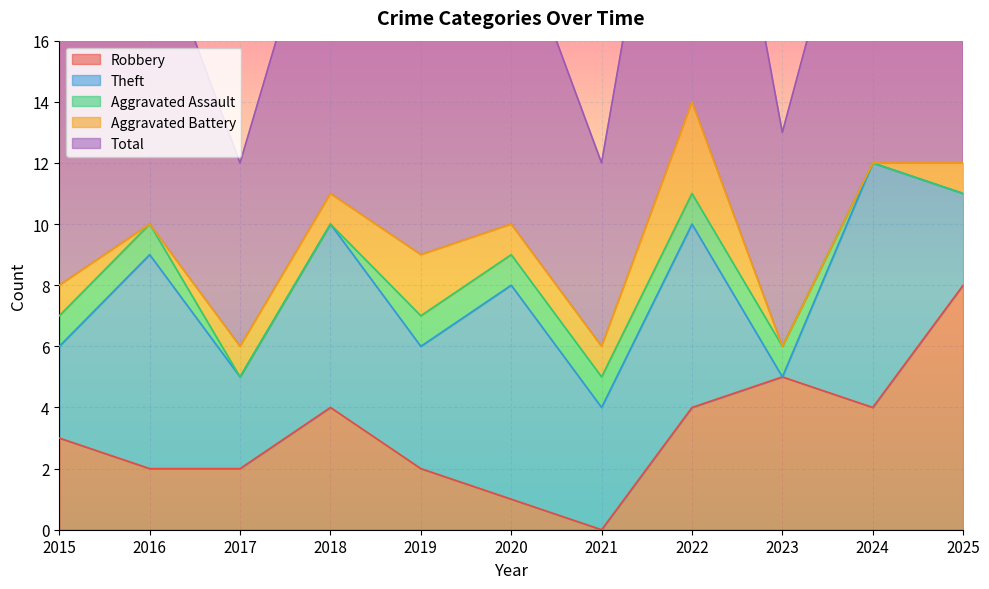

Reading left to right, transcribe all the data shown in this chart.

Robbery: 2015=3	2016=2	2017=2	2018=4	2019=2	2020=1	2021=0	2022=4	2023=5	2024=4	2025=8
Theft: 2015=3	2016=7	2017=3	2018=6	2019=4	2020=7	2021=4	2022=6	2023=0	2024=8	2025=3
Aggravated Assault: 2015=1	2016=1	2017=0	2018=0	2019=1	2020=1	2021=1	2022=1	2023=1	2024=0	2025=0
Aggravated Battery: 2015=1	2016=0	2017=1	2018=1	2019=2	2020=1	2021=1	2022=3	2023=0	2024=0	2025=1
Total: 2015=8	2016=10	2017=6	2018=11	2019=9	2020=10	2021=6	2022=15	2023=7	2024=12	2025=12